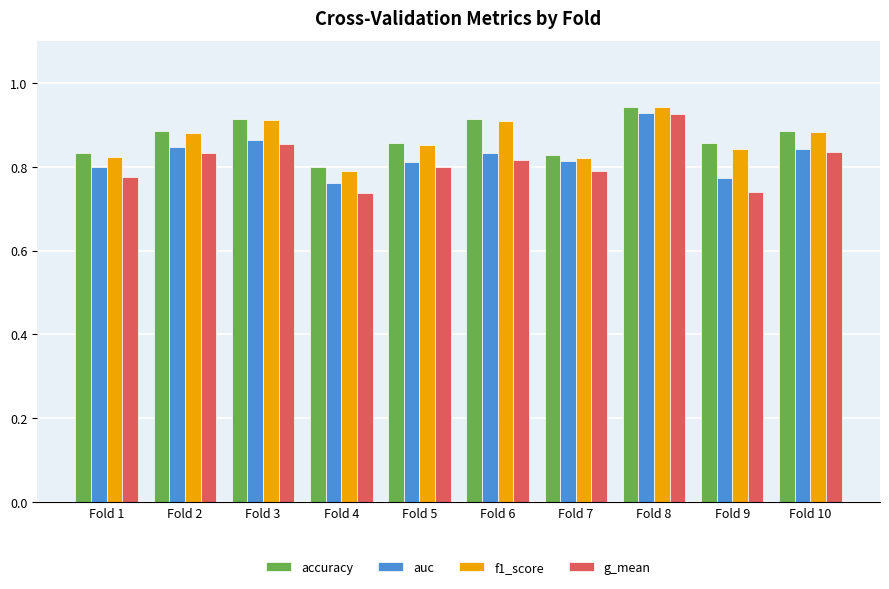

At how many categories does at least one series exceed 0?

10